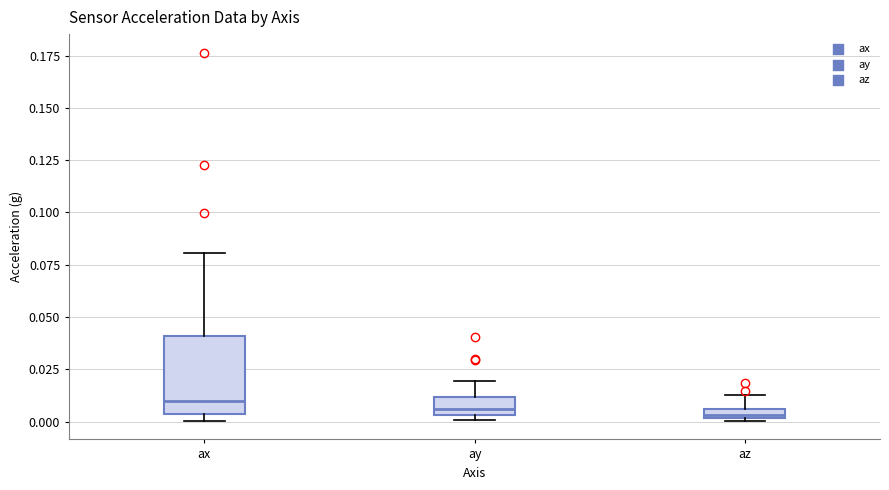

Where does the upper whisker of the box for az end on the y-axis? The values are not printed on the chart, so give them approximately, as read against the axis.

0.015